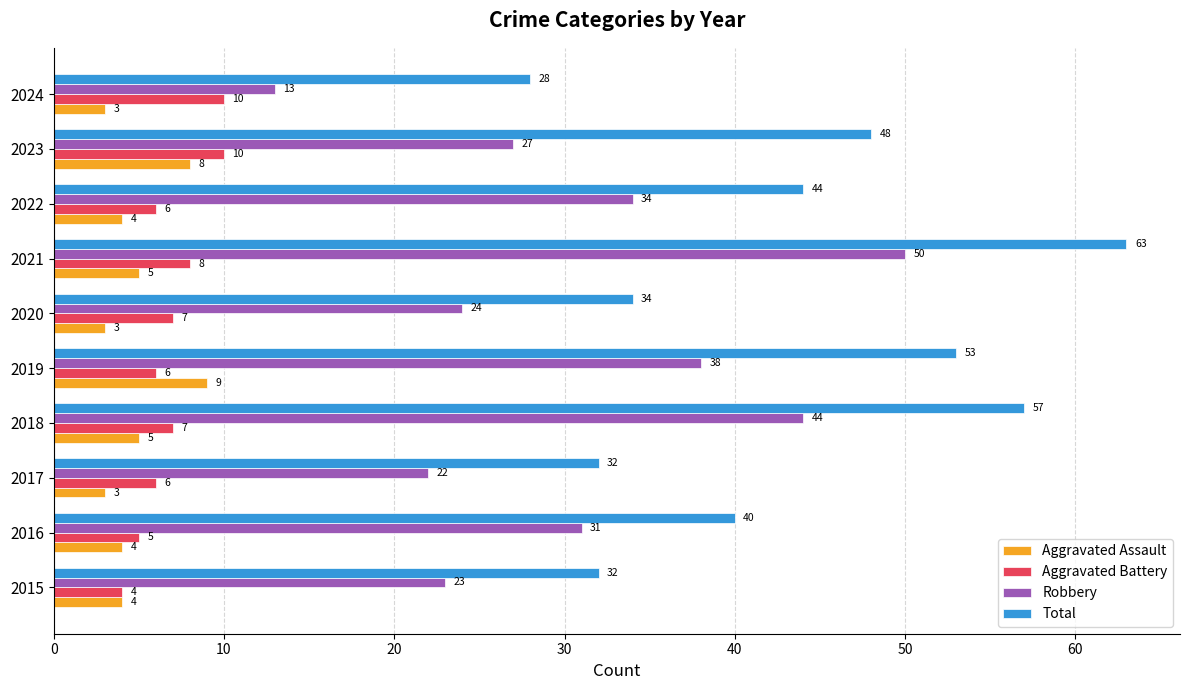

Count the number of data series in this chart.

4